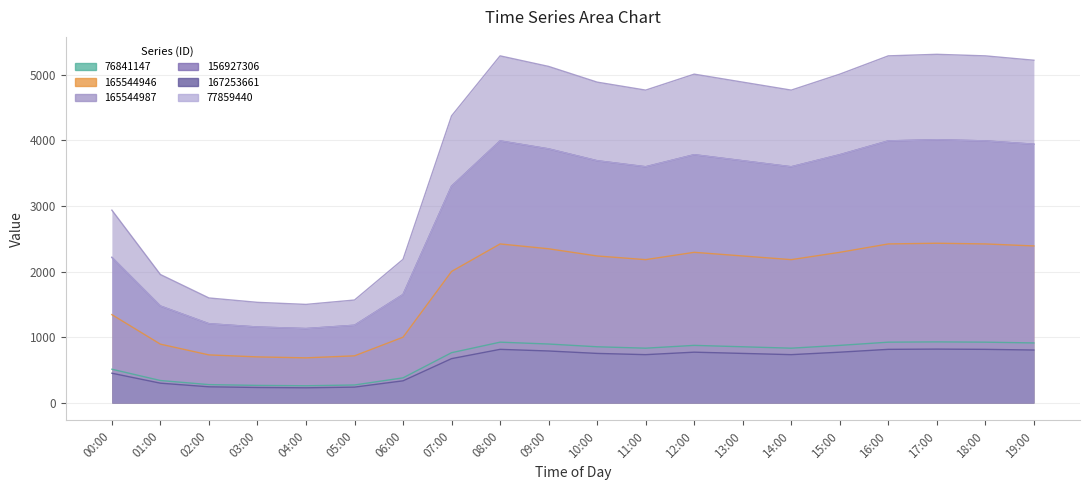

At 07:00, list the series in order from smallest to largest.

167253661, 76841147, 165544946, 156927306, 77859440, 165544987